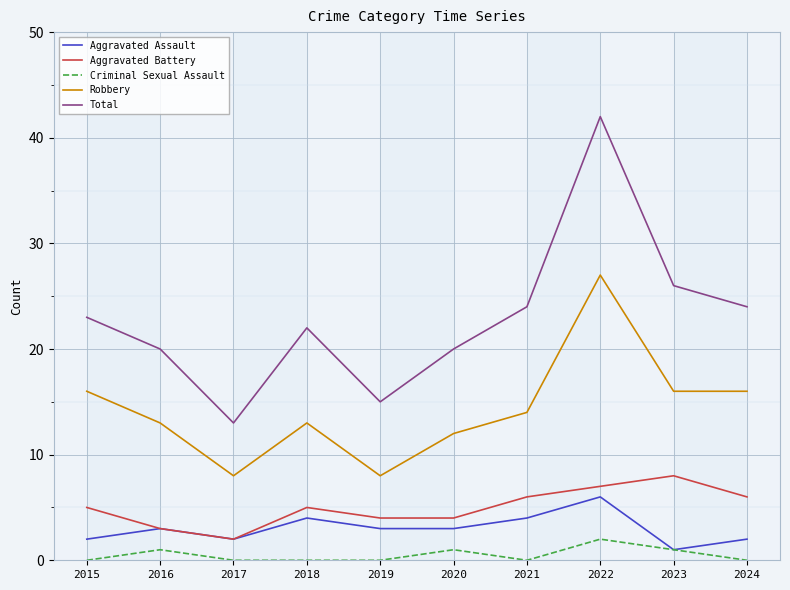

True or false: Total and Aggravated Assault cross at least once.

False